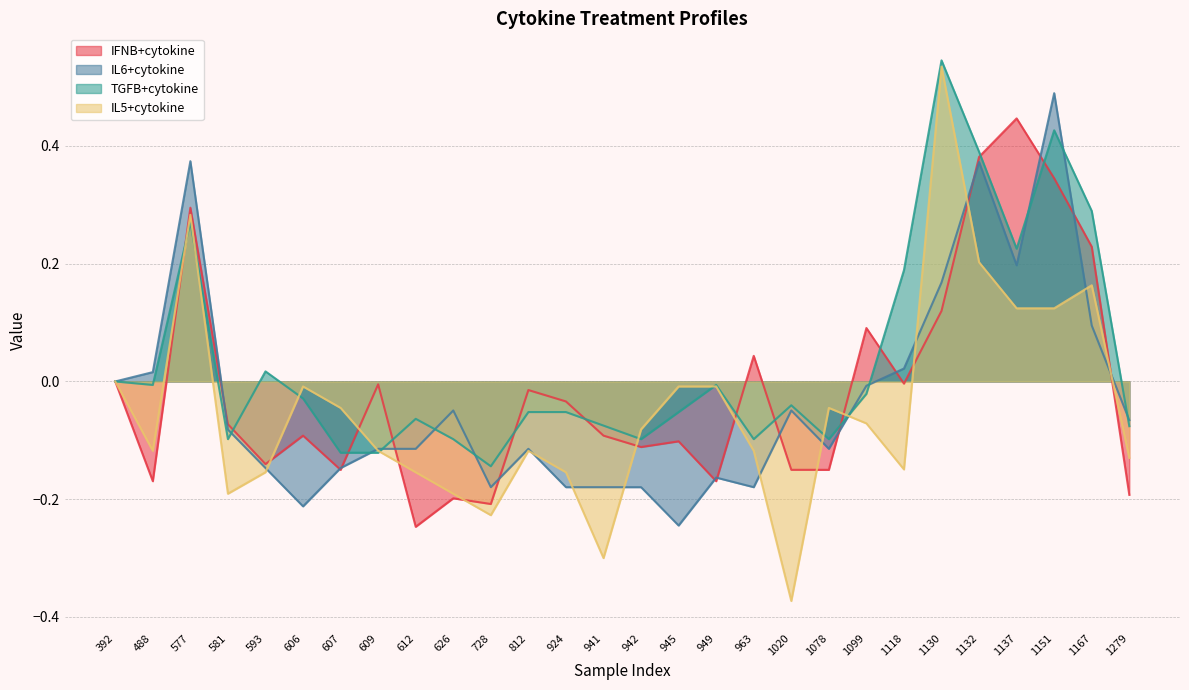

What is the value of the IFNB+cytokine point at the 26th from the left?

0.3